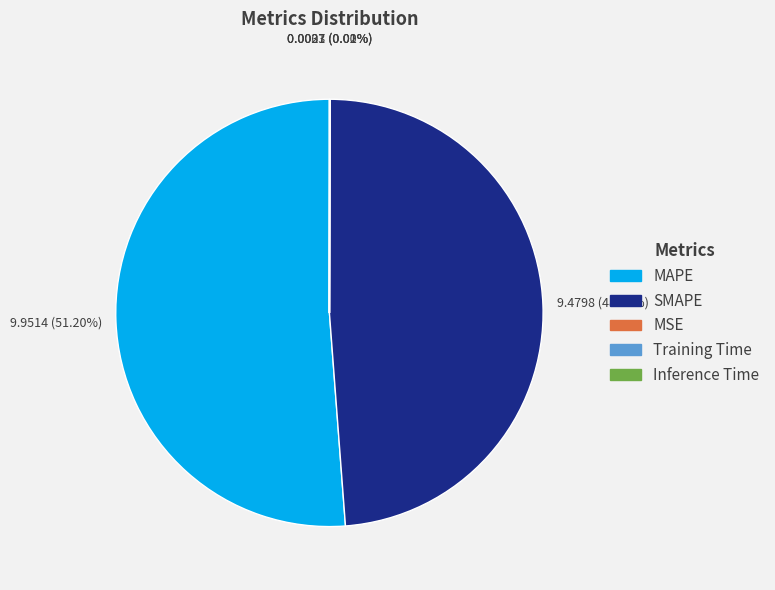

What is the largest slice in the pie chart?

MAPE